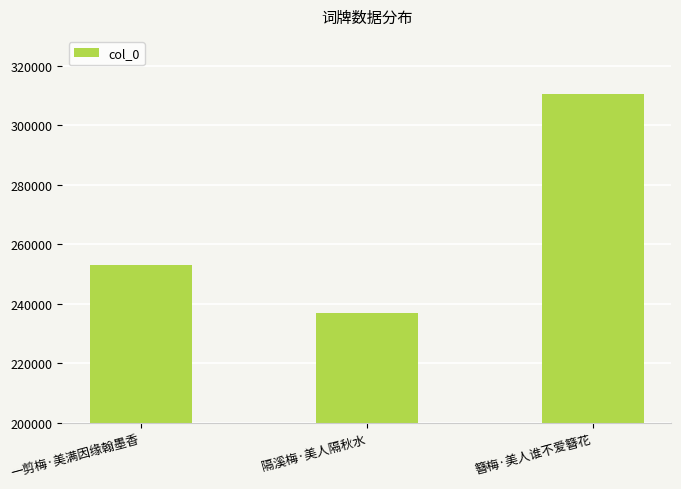

The value at 簪梅·美人谁不爱簪花 is 310597. True or false?

True